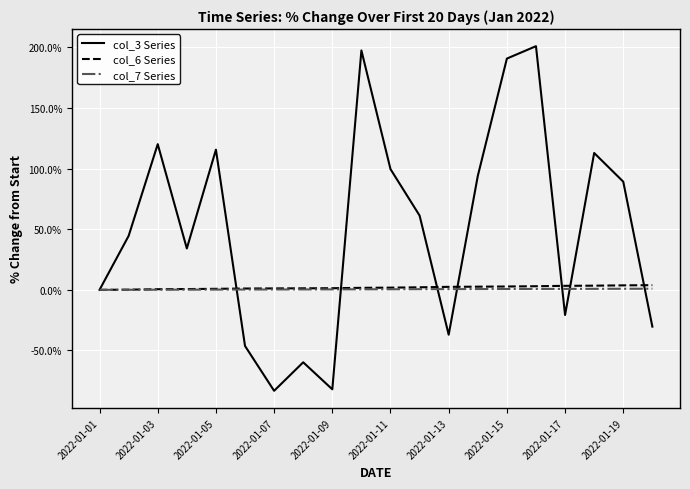

How many interior local peaks does the col_3 Series series have?

6